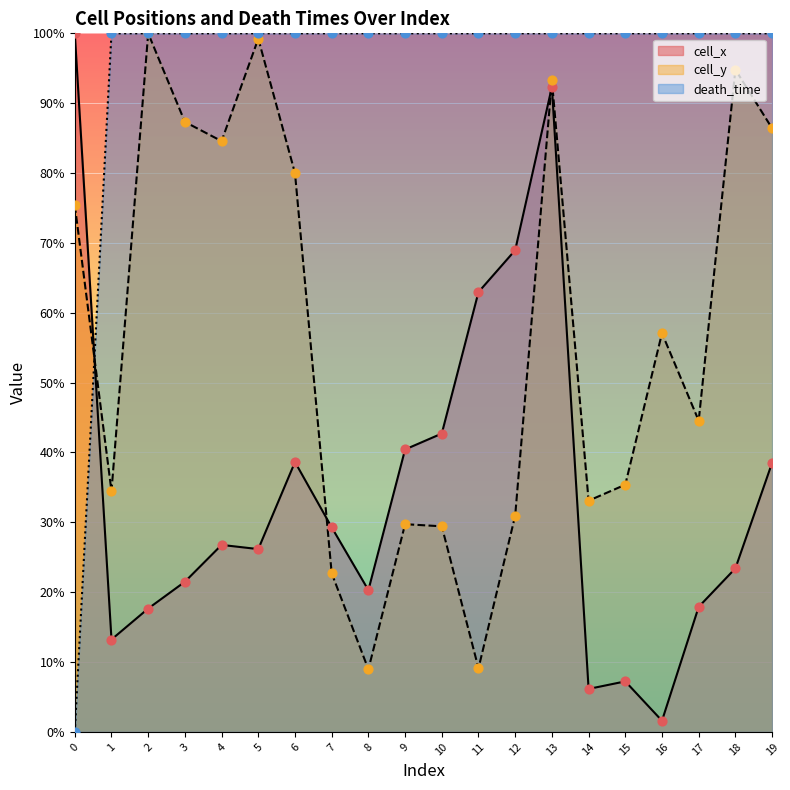

Which series contains the highest Y value?

cell_x